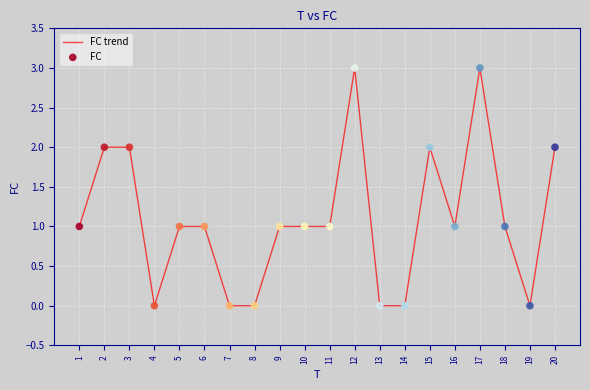

Is it true that the value at 6 is 1?

True